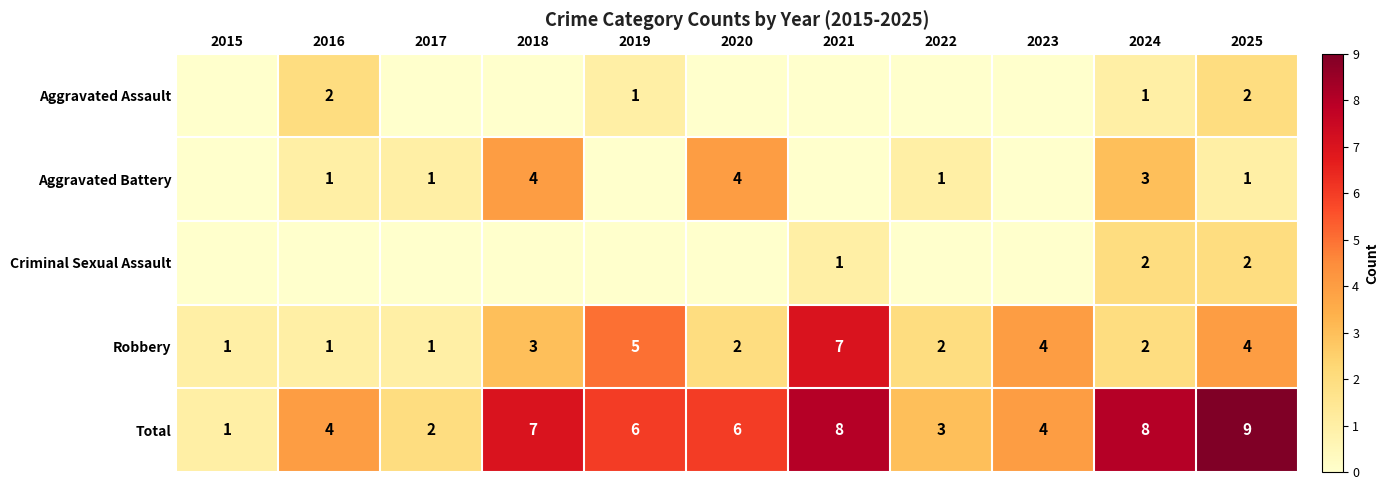

At which label does Robbery reach its peak?

2021